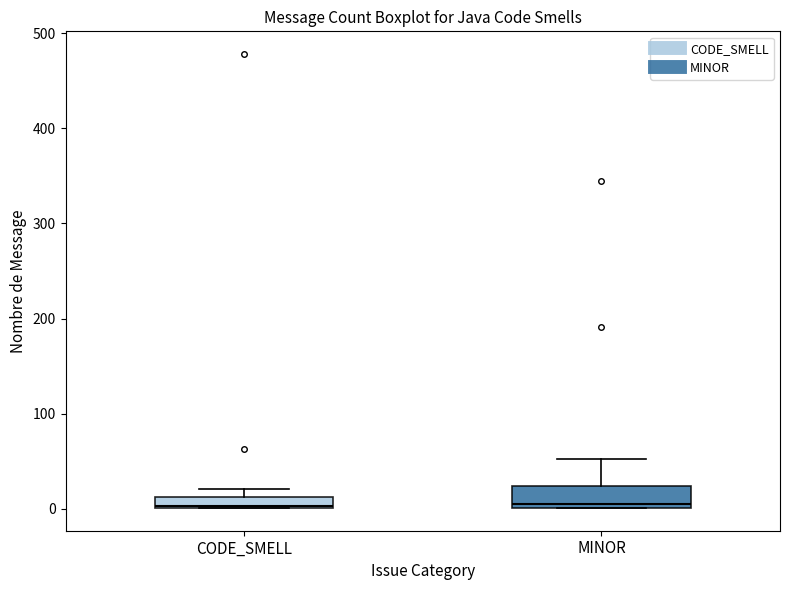

Which box is the tallest, from its lower edge to its upper edge?

MINOR